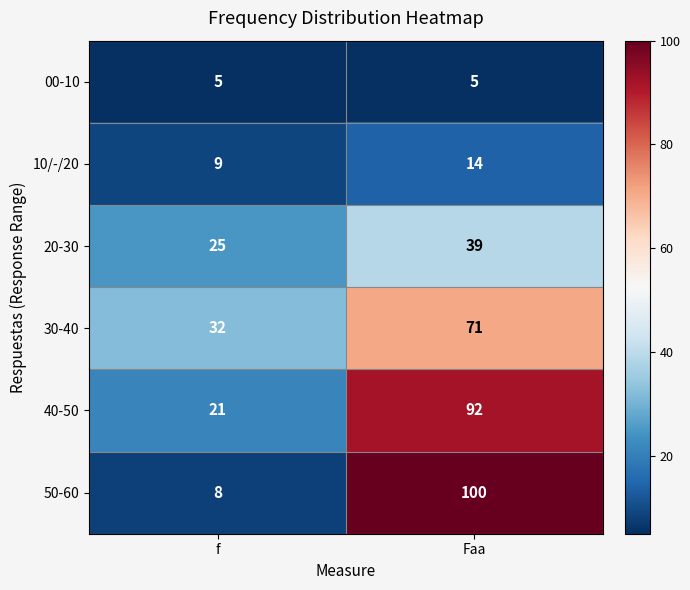

At f, list the series in order from smallest to largest.

00-10, 50-60, 10/-/20, 40-50, 20-30, 30-40